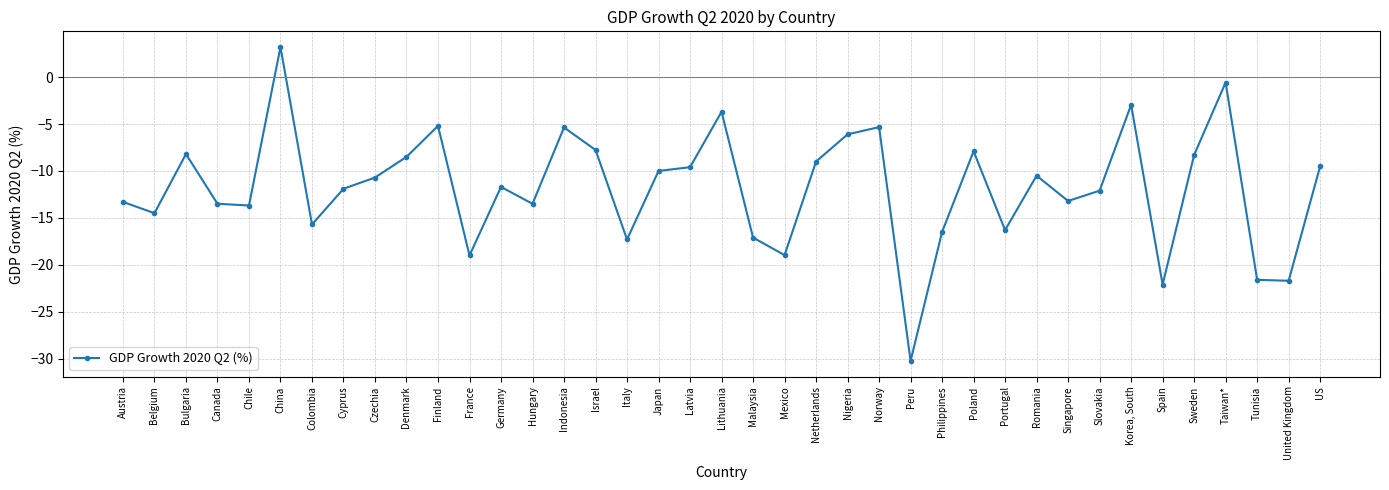

Which label corresponds to the largest value in the chart?

China